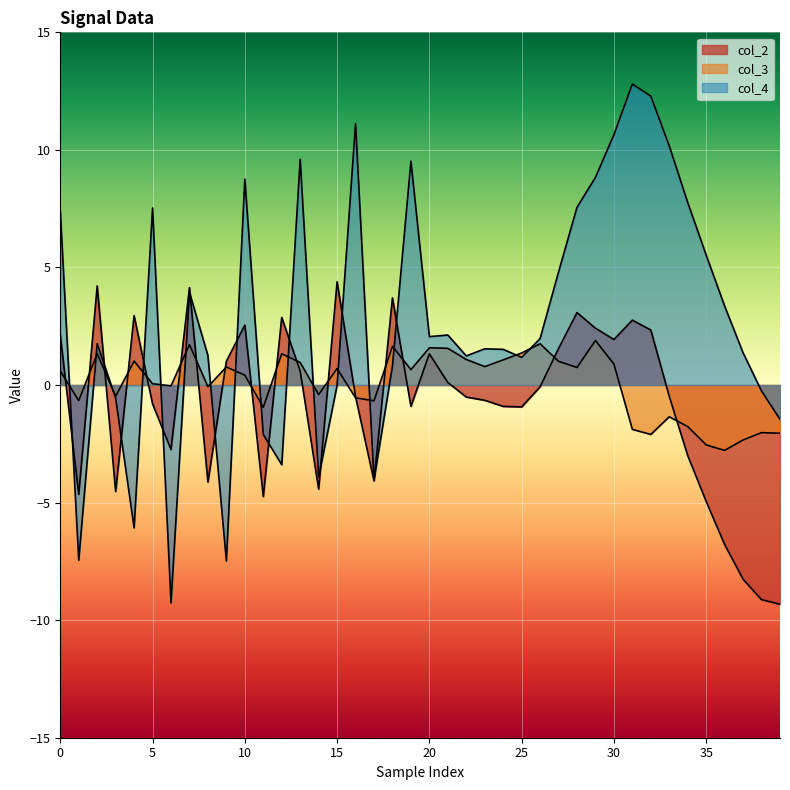

Which series changed the most between 18 and 25?

col_2